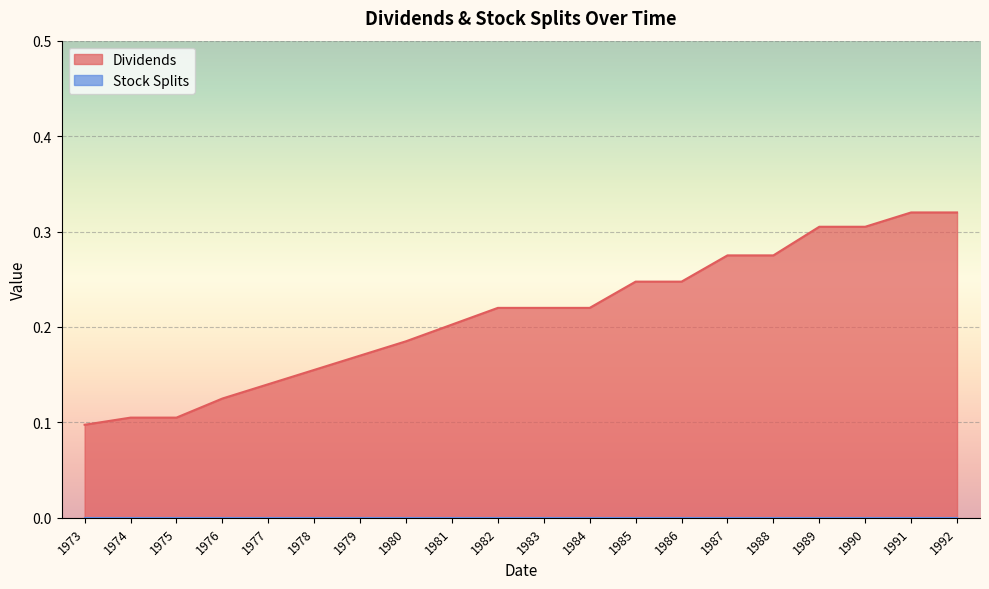

True or false: the data has more than 1 interior local peaks.

False